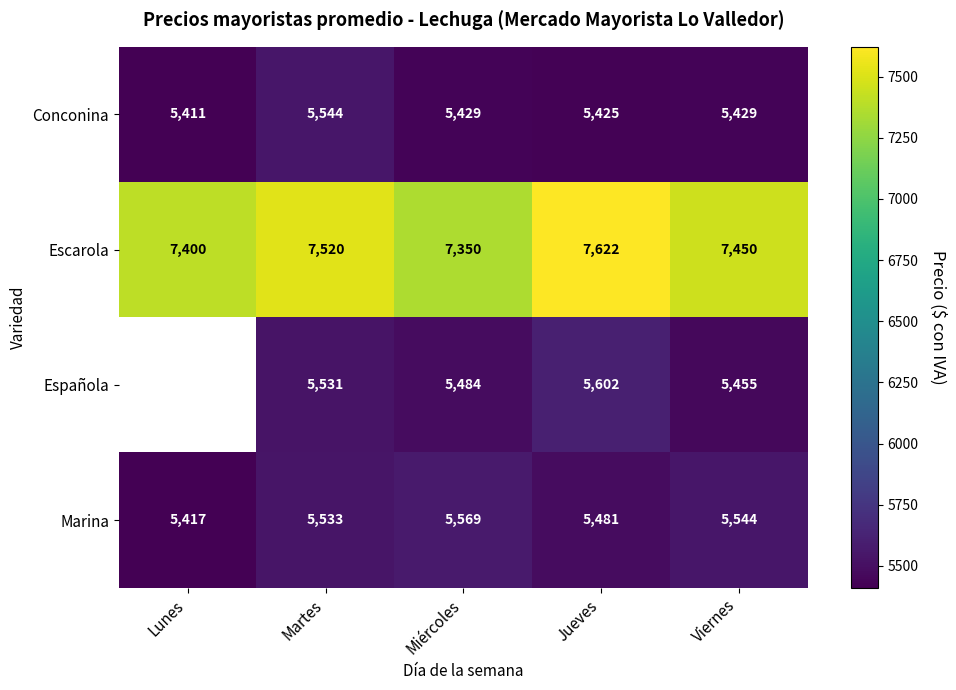

What is the difference between the second highest and minimum values in the Escarola series?

170